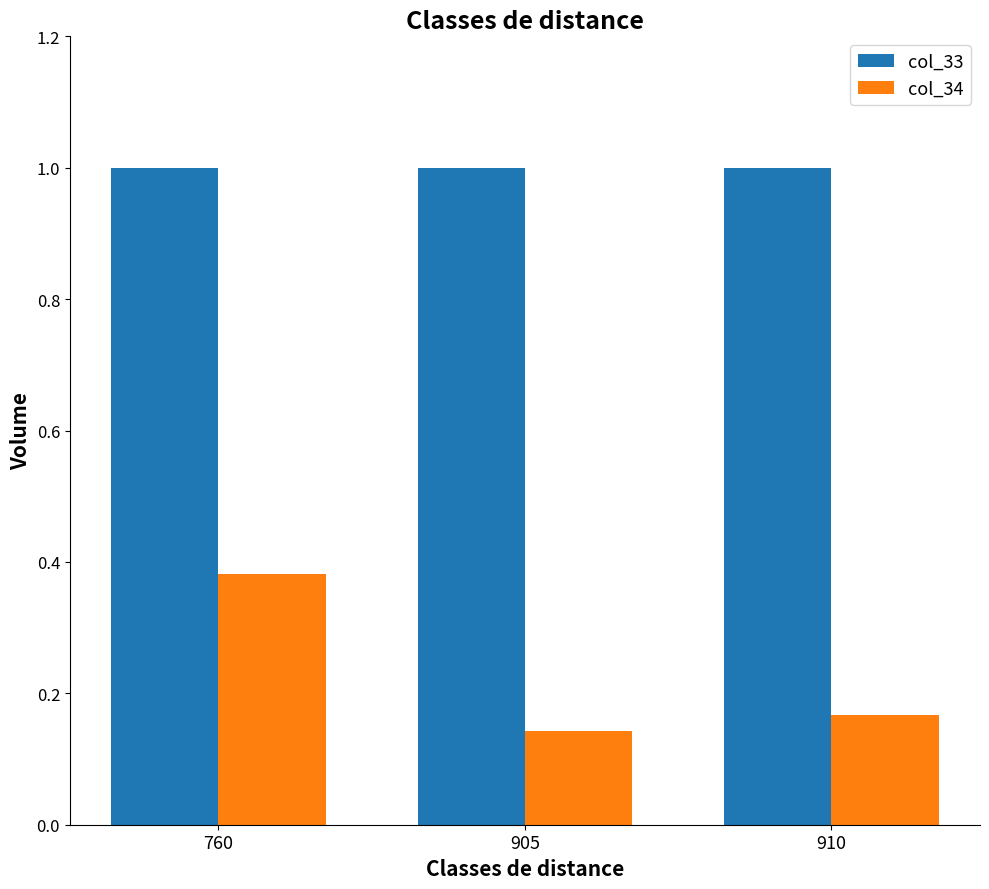

What is the greatest value displayed?

1.0